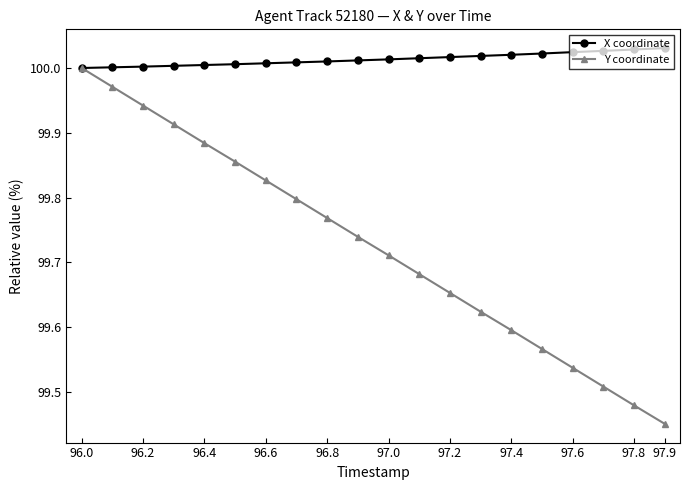

Which series has the largest total across all categories?

X coordinate